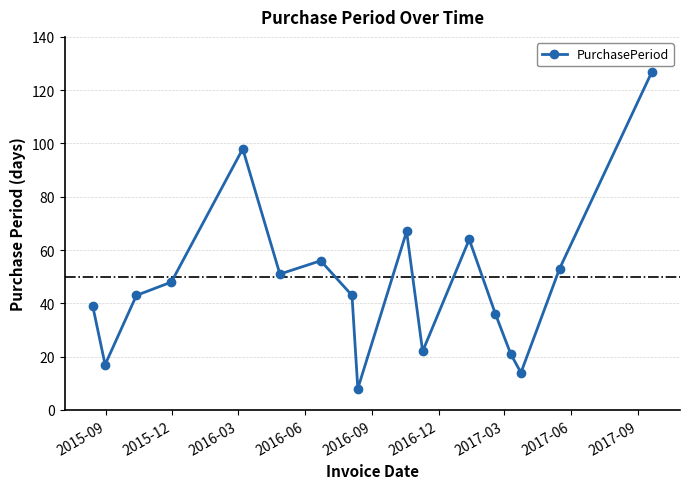

How many lines are shown in the chart?

1